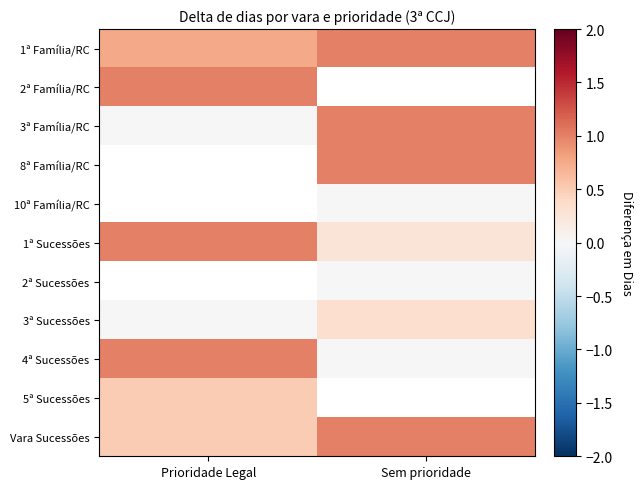

Is the value of 3ª Sucessões at Prioridade Legal greater than the value of 5ª Sucessões at Sem prioridade?

No